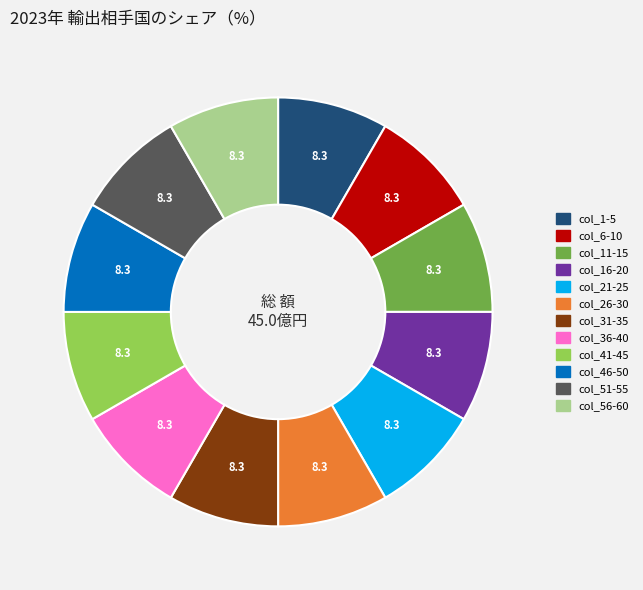

Combined, do col_46-50 and col_51-55 account for over 50%?

No